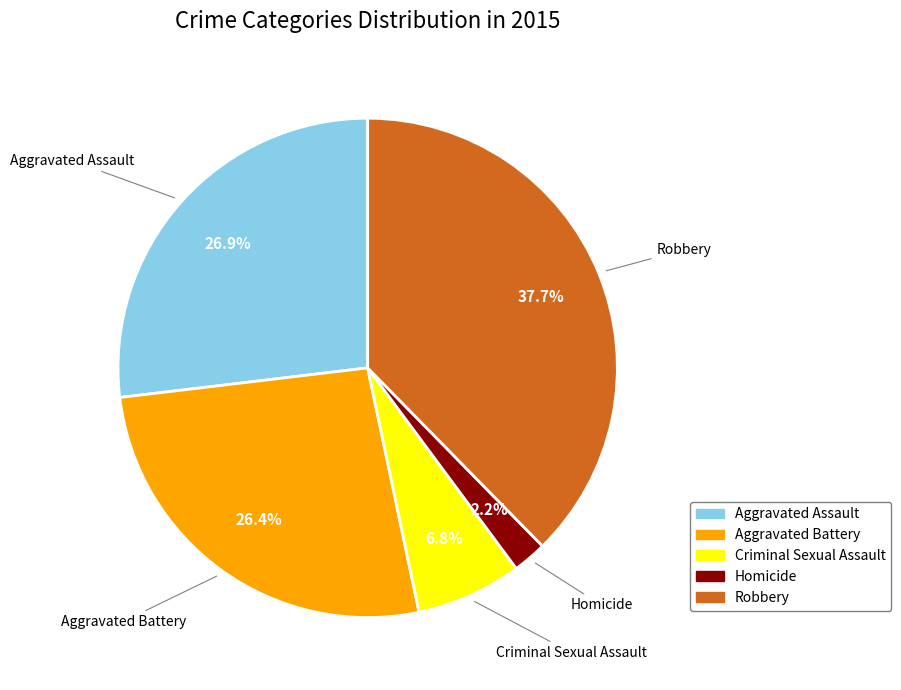

Approximately how many times larger is the value at Aggravated Battery compared to Robbery?

0.7